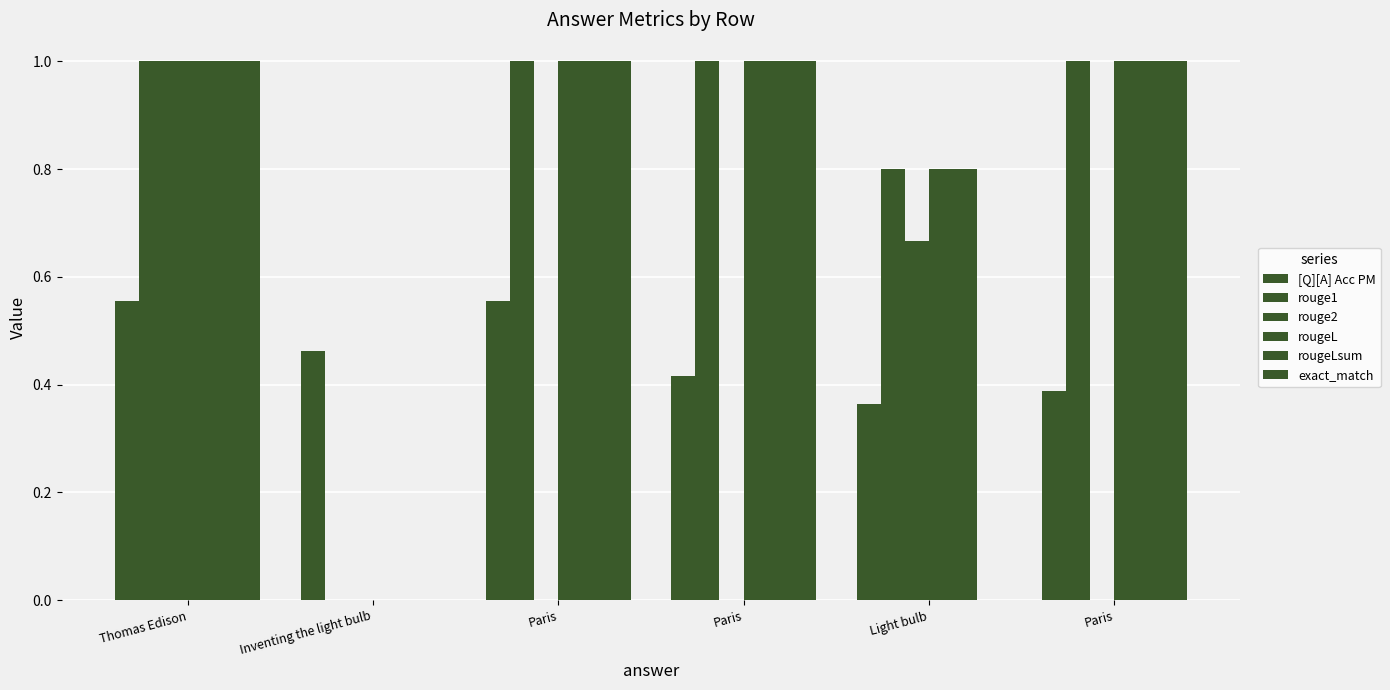

Count the number of data series in this chart.

6